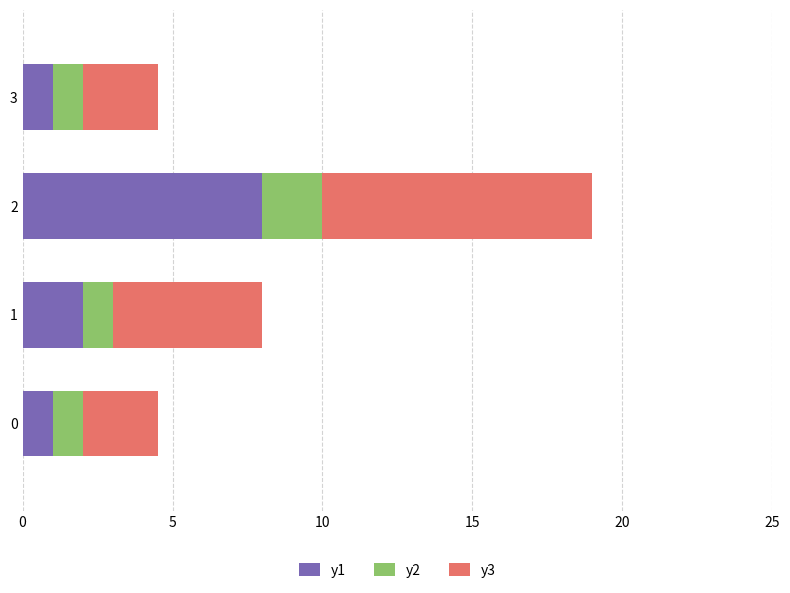

What is the total value across all series at 0?

4.5